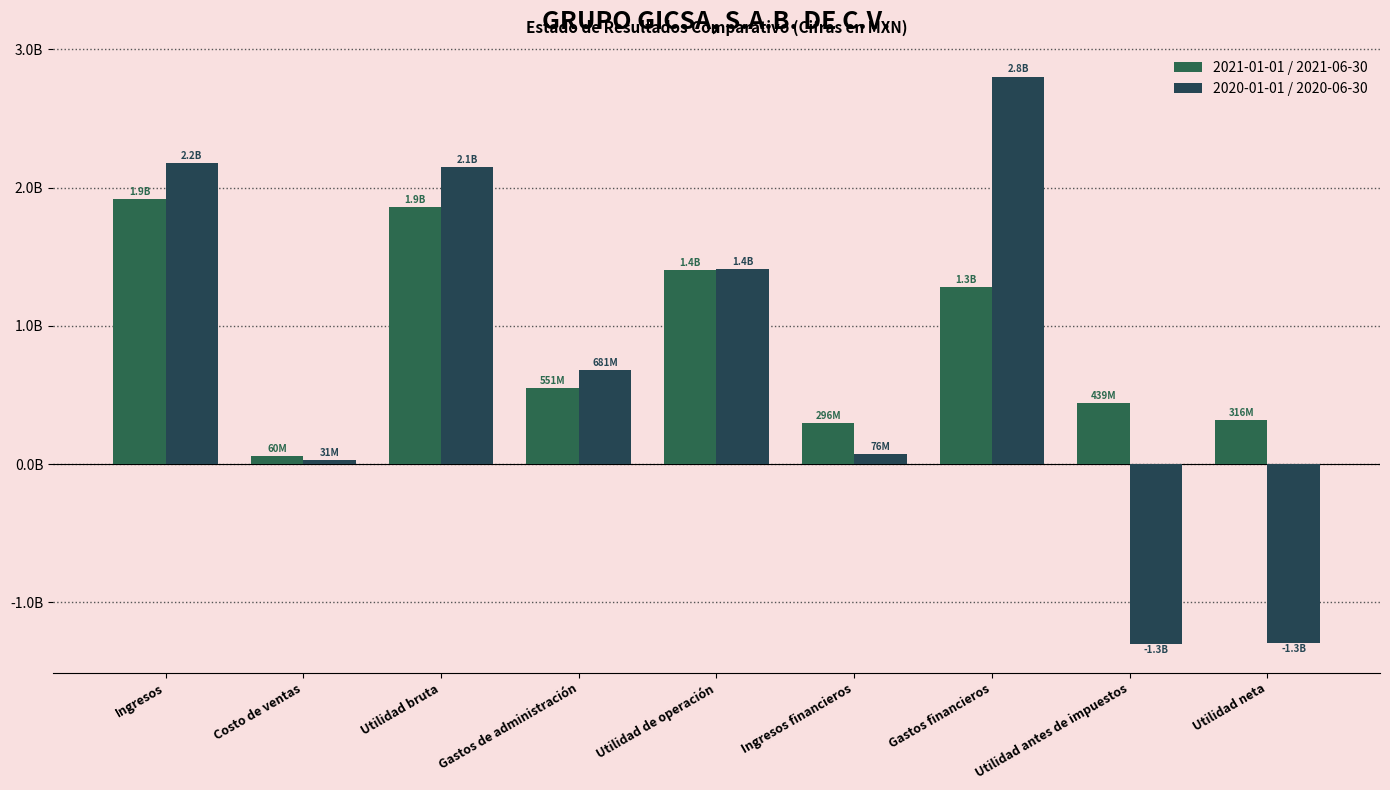

What are all the series names shown in the legend?

2021-01-01 / 2021-06-30, 2020-01-01 / 2020-06-30